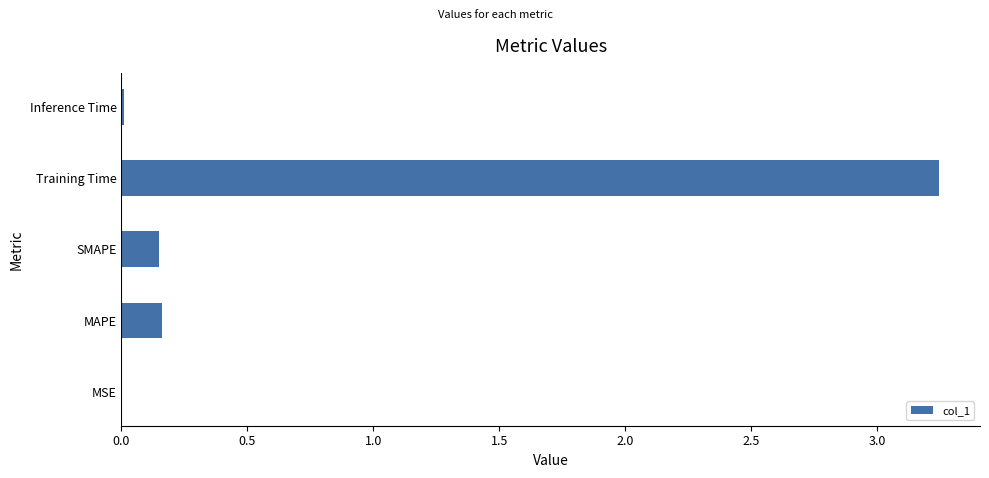

What is the average value?

0.7